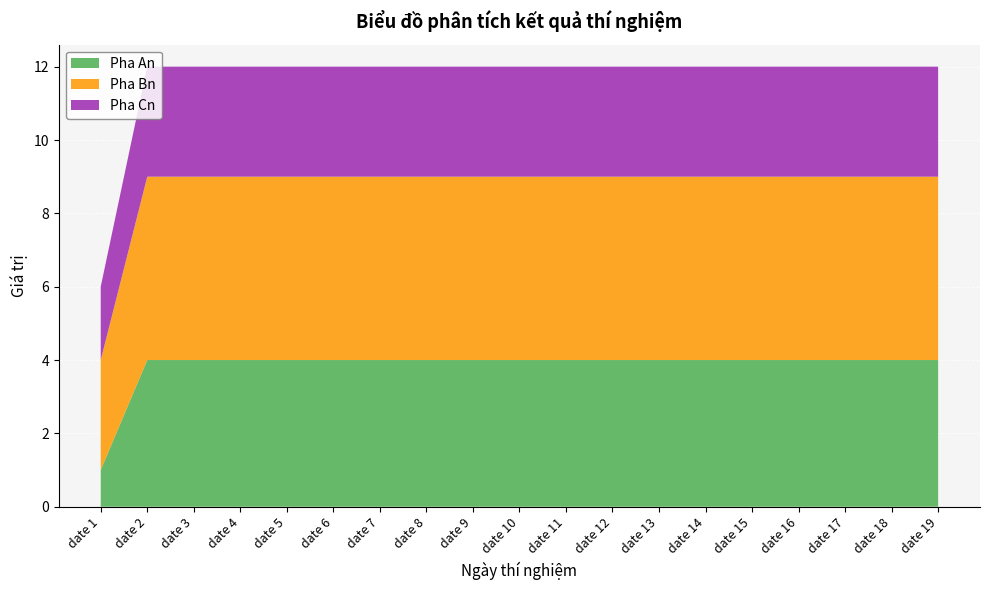

Reading left to right, list all the values displayed in this chart.

Pha An: date 1=1	date 2=4	date 3=4	date 4=4	date 5=4	date 6=4	date 7=4	date 8=4	date 9=4	date 10=4	date 11=4	date 12=4	date 13=4	date 14=4	date 15=4	date 16=4	date 17=4	date 18=4	date 19=4
Pha Bn: date 1=3	date 2=5	date 3=5	date 4=5	date 5=5	date 6=5	date 7=5	date 8=5	date 9=5	date 10=5	date 11=5	date 12=5	date 13=5	date 14=5	date 15=5	date 16=5	date 17=5	date 18=5	date 19=5
Pha Cn: date 1=2	date 2=3	date 3=3	date 4=3	date 5=3	date 6=3	date 7=3	date 8=3	date 9=3	date 10=3	date 11=3	date 12=3	date 13=3	date 14=3	date 15=3	date 16=3	date 17=3	date 18=3	date 19=3